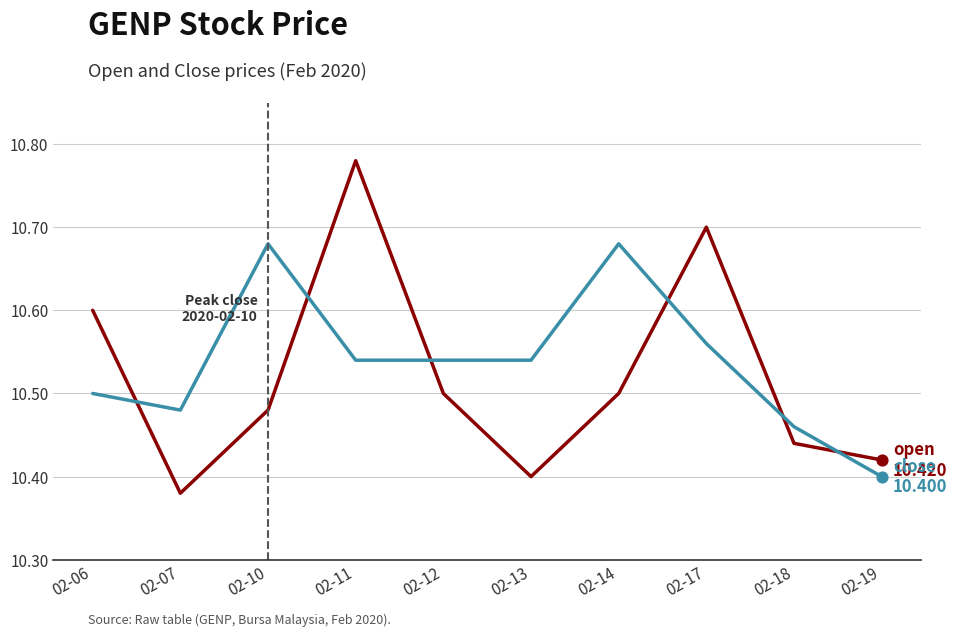

Which category has the highest value across all series?

02-11